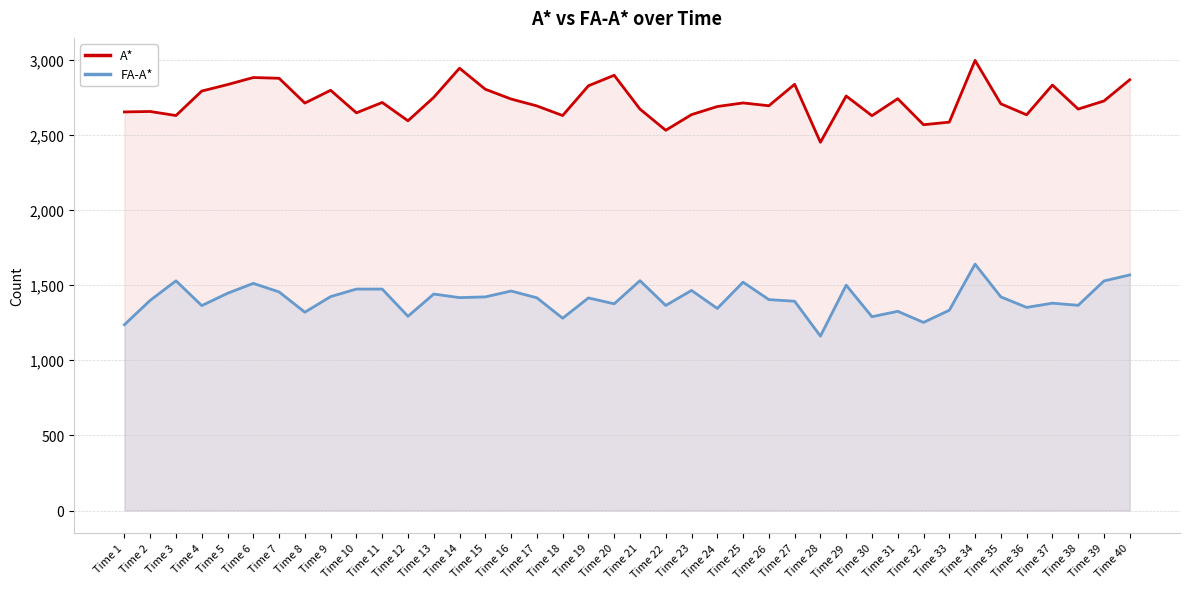

What is the value of the FA-A* point at the 31st from the left?

1326